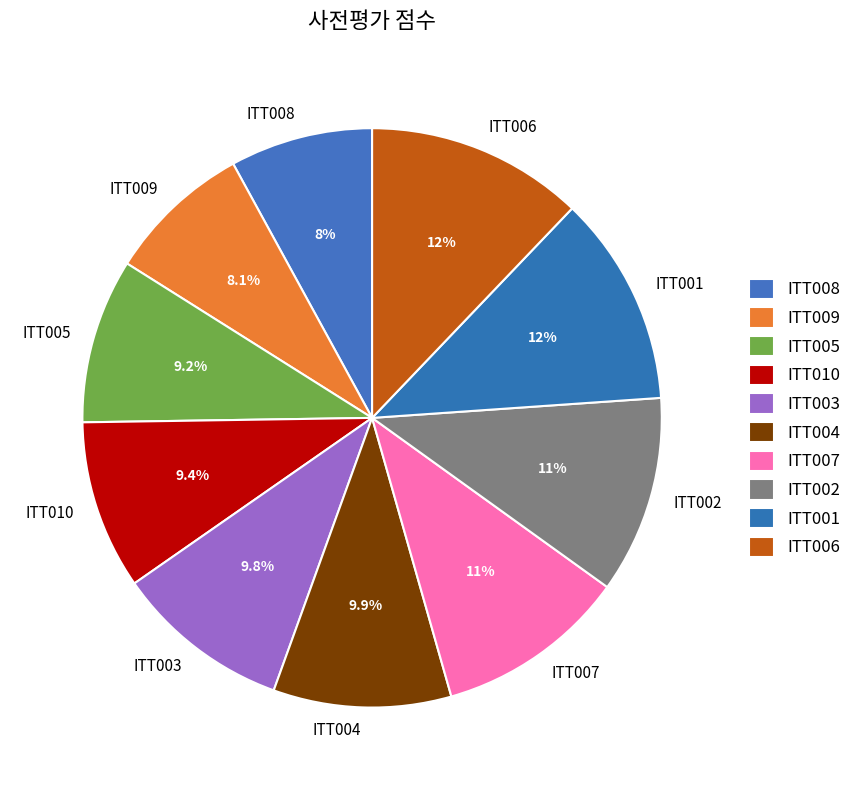

To the nearest percent, what percentage of the pie is ITT001?

12%